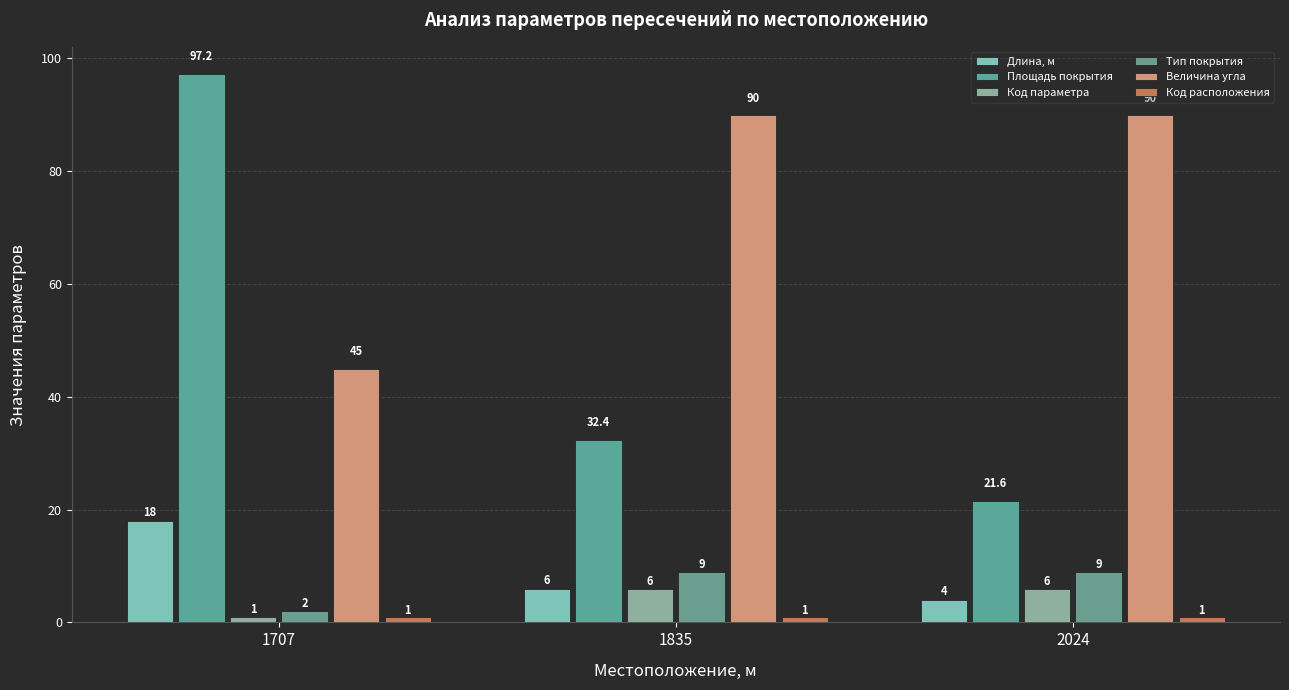

What is the maximum value for Длина, м?

18.0